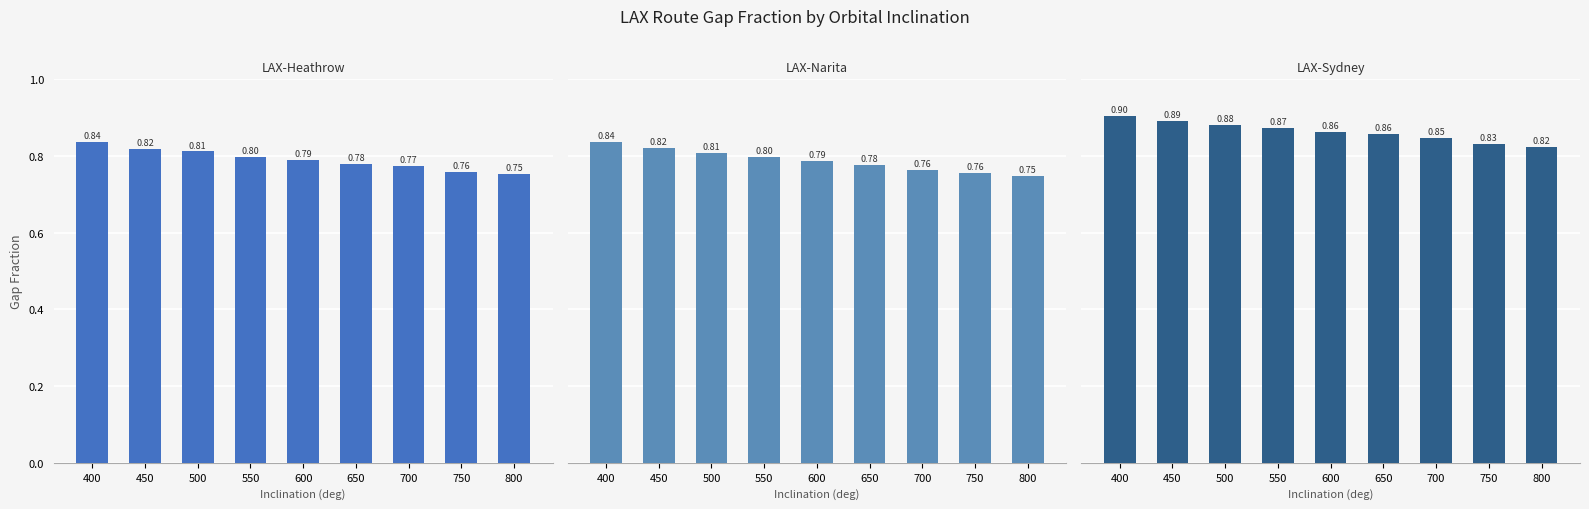

What is the average value of the LAX-Sydney Gap Fraction series?

0.9